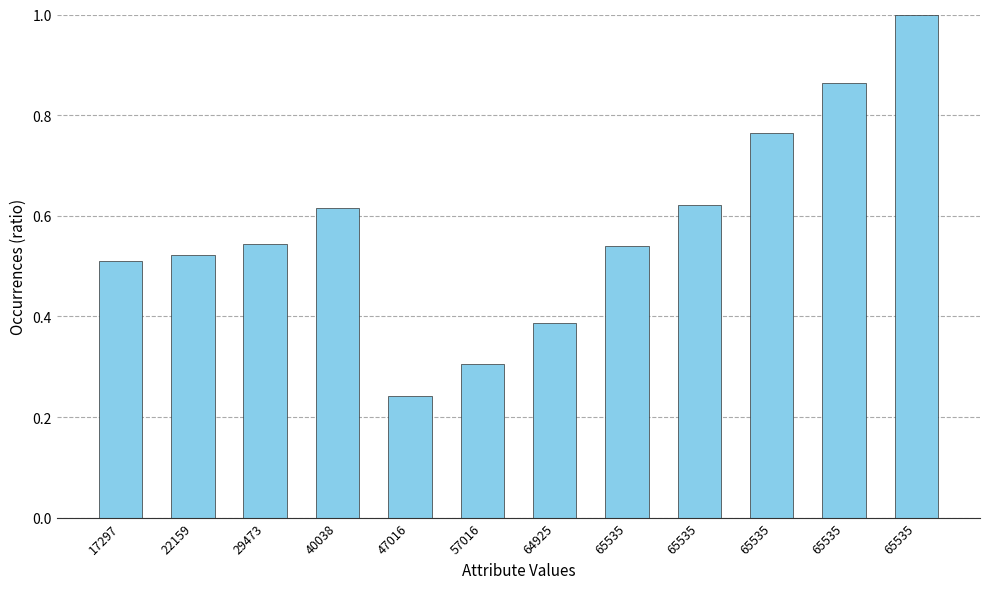

List the labels in order of value, largest first.

65535, 65535, 65535, 65535, 40038, 29473, 65535, 22159, 17297, 64925, 57016, 47016